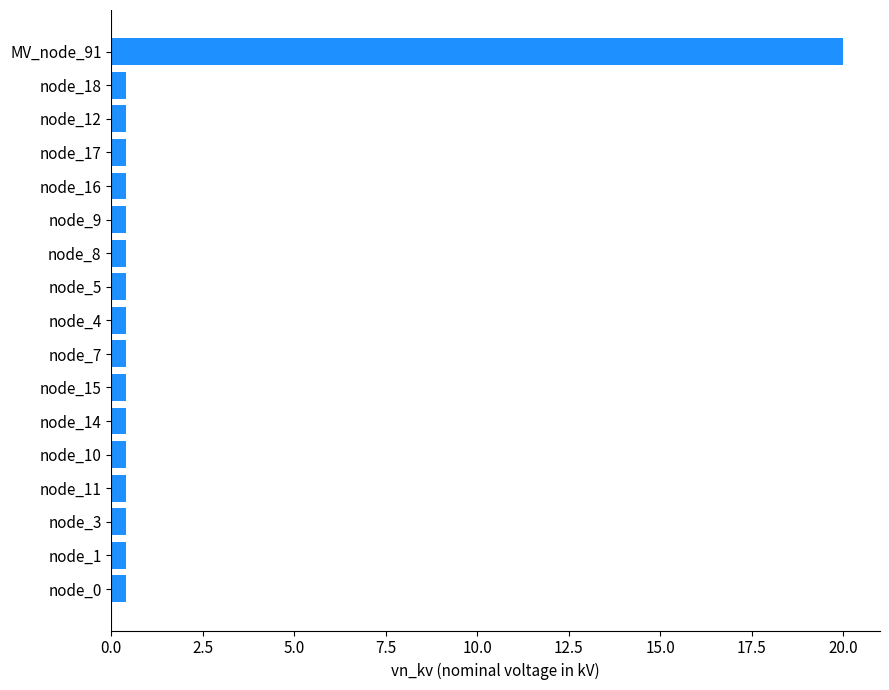

Which label corresponds to the largest value in the chart?

MV_node_91